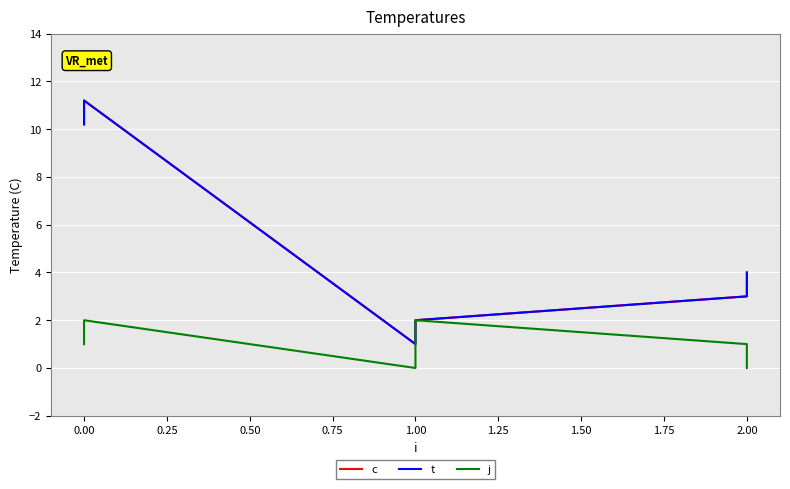

Which series changed the most between 0.00 and 2.00?

c